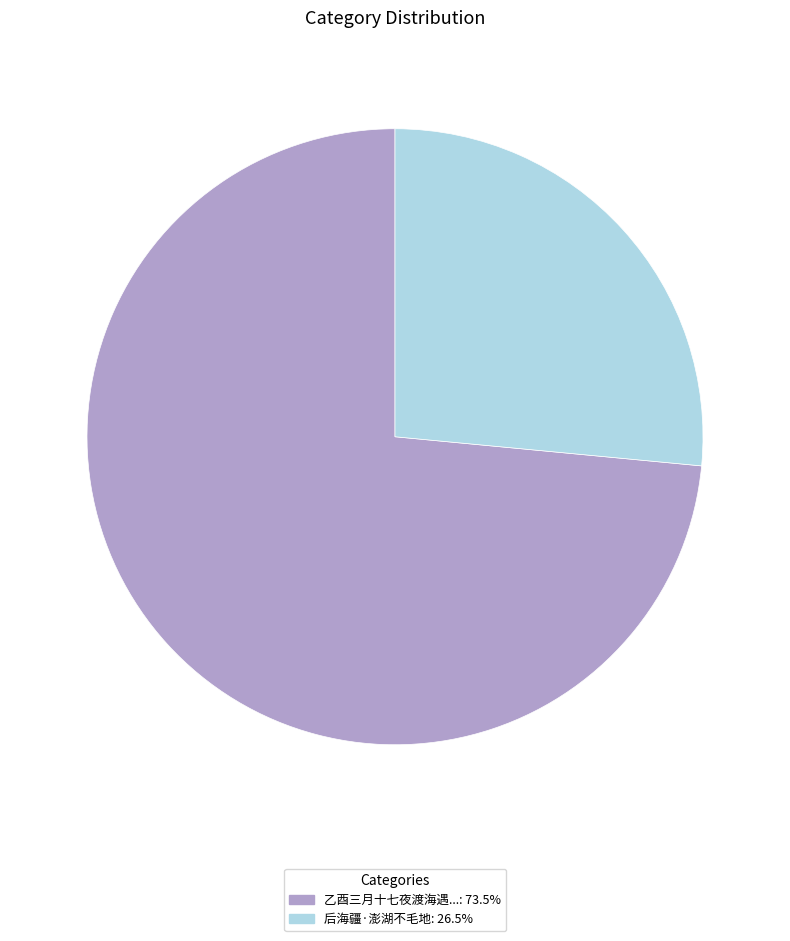

Is 后海疆·澎湖不毛地: 26.5% the majority of the pie?

No